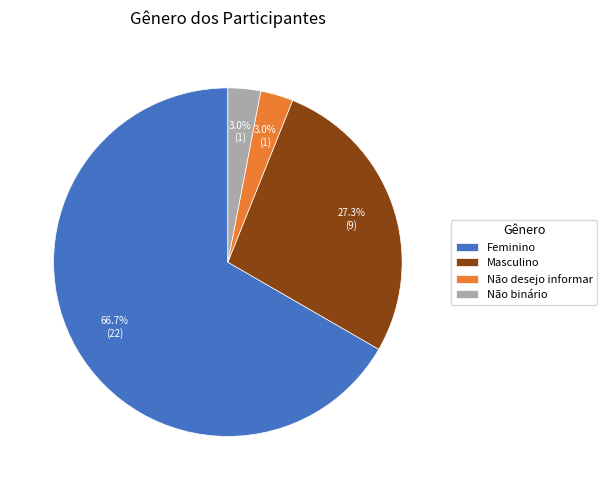

Which has a higher value, Não desejo informar or Feminino?

Feminino